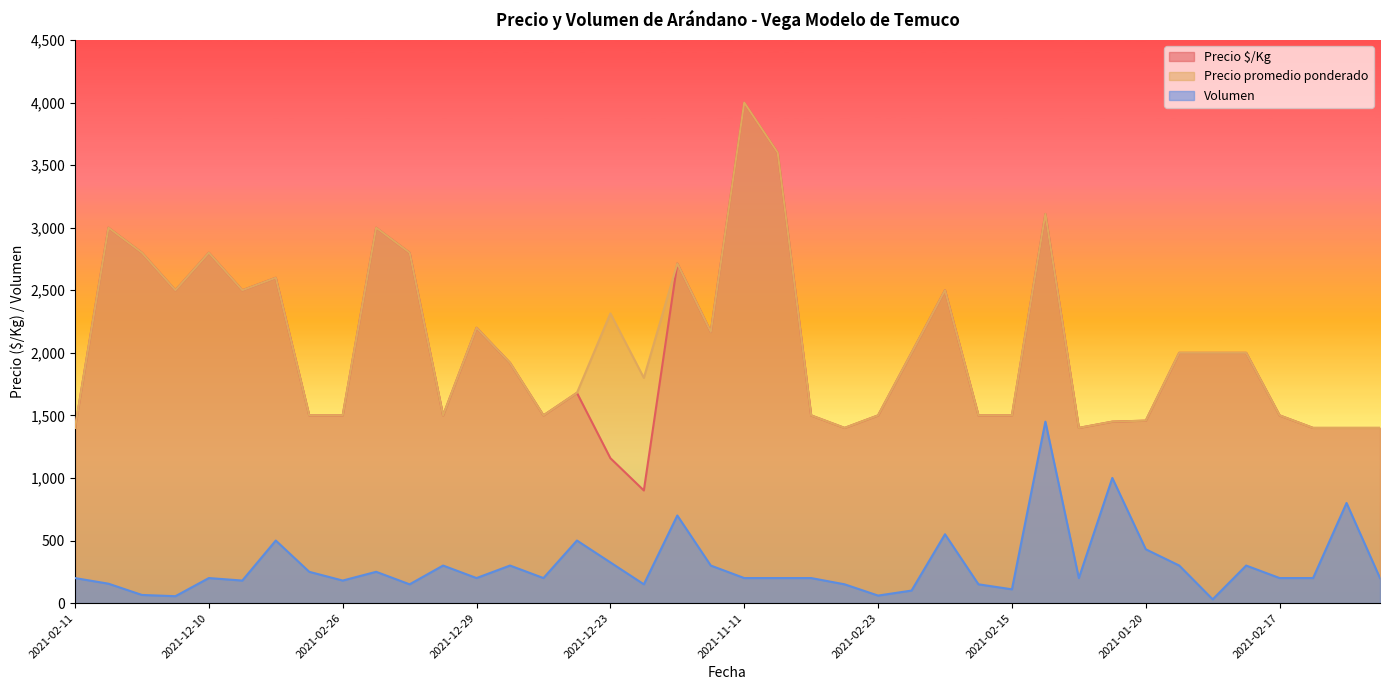

Is it true that Precio promedio ponderado equals 1680 at 2020-12-14?

True